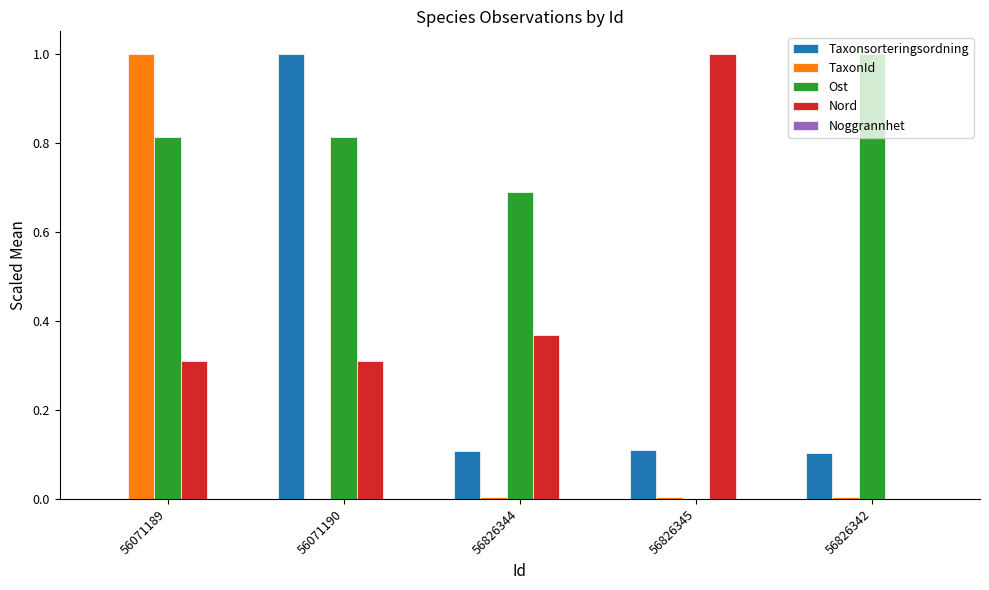

What is the sum of all TaxonId values?

1.0